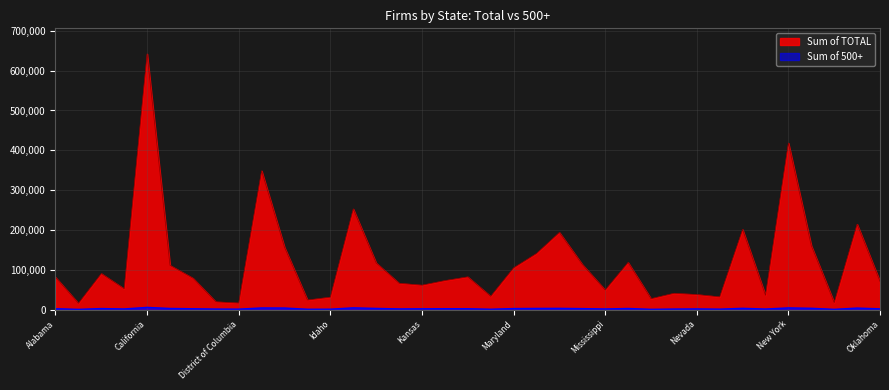

Which series has the widest spread of values?

Sum of TOTAL